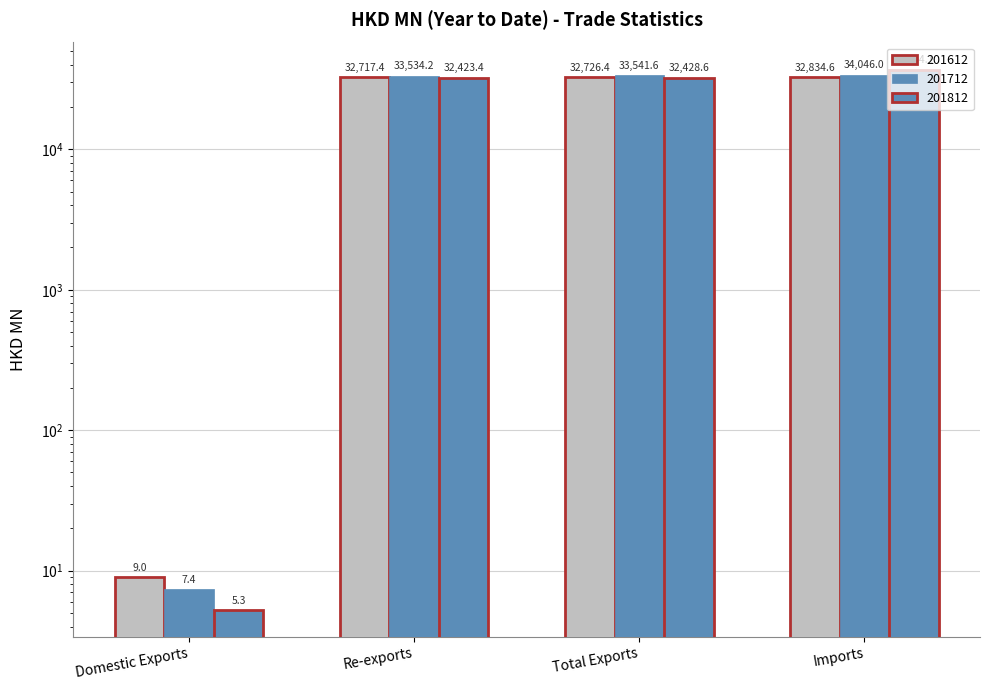

List the labels in order of 201812 value, smallest first.

Domestic Exports, Re-exports, Total Exports, Imports